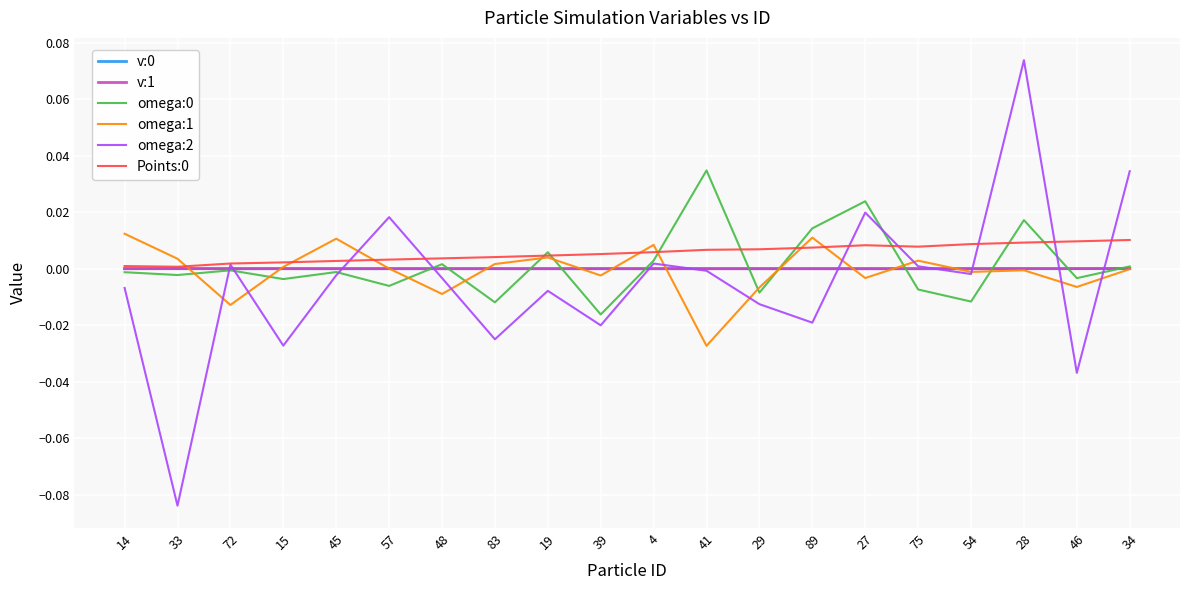

Which category has the lowest value across all series?

33